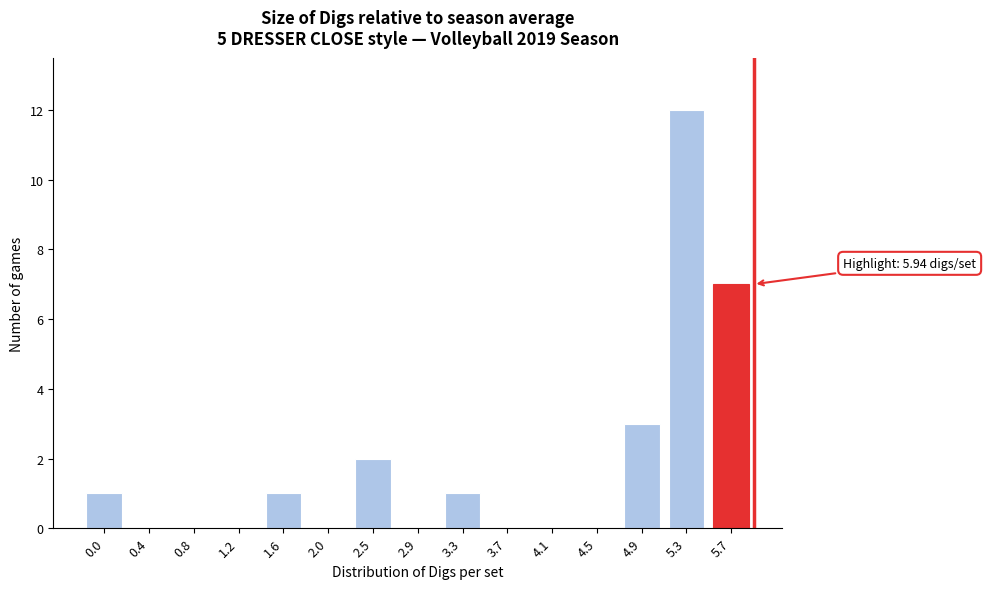

Reading left to right, list all the values displayed in this chart.

0.0=1	0.4=0	0.8=0	1.2=0	1.6=1	2.0=0	2.5=2	2.9=0	3.3=1	3.7=0	4.1=0	4.5=0	4.9=3	5.3=12	5.7=7